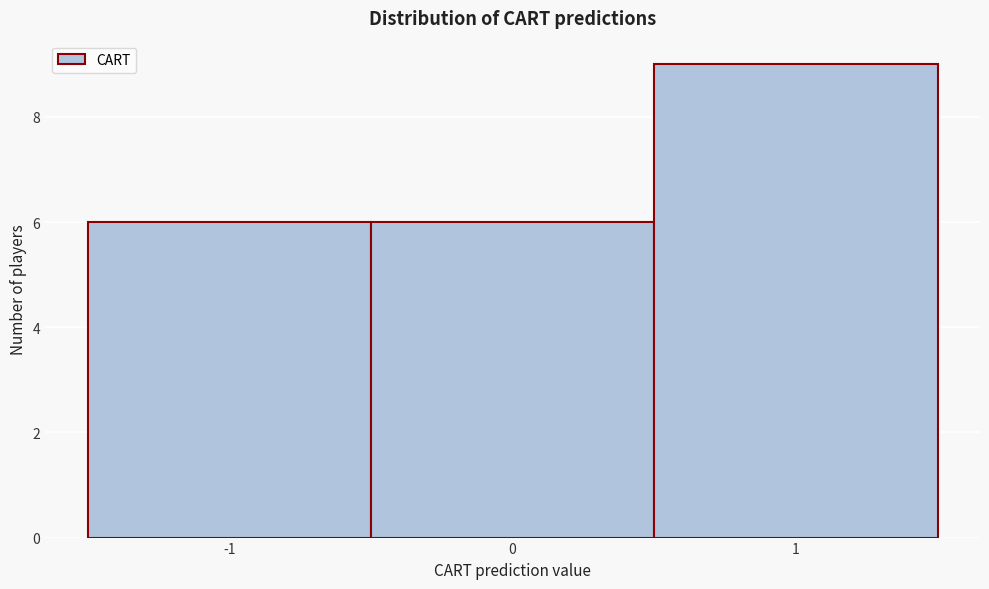

Reading left to right, transcribe this chart: for each bar, give the range it covers on the x-axis and its height. The values are not printed on the chart, so give them approximately, as read against the axis.

-1.5 to -0.5: 6
-0.5 to 0.5: 6
0.5 to 1.5: 9